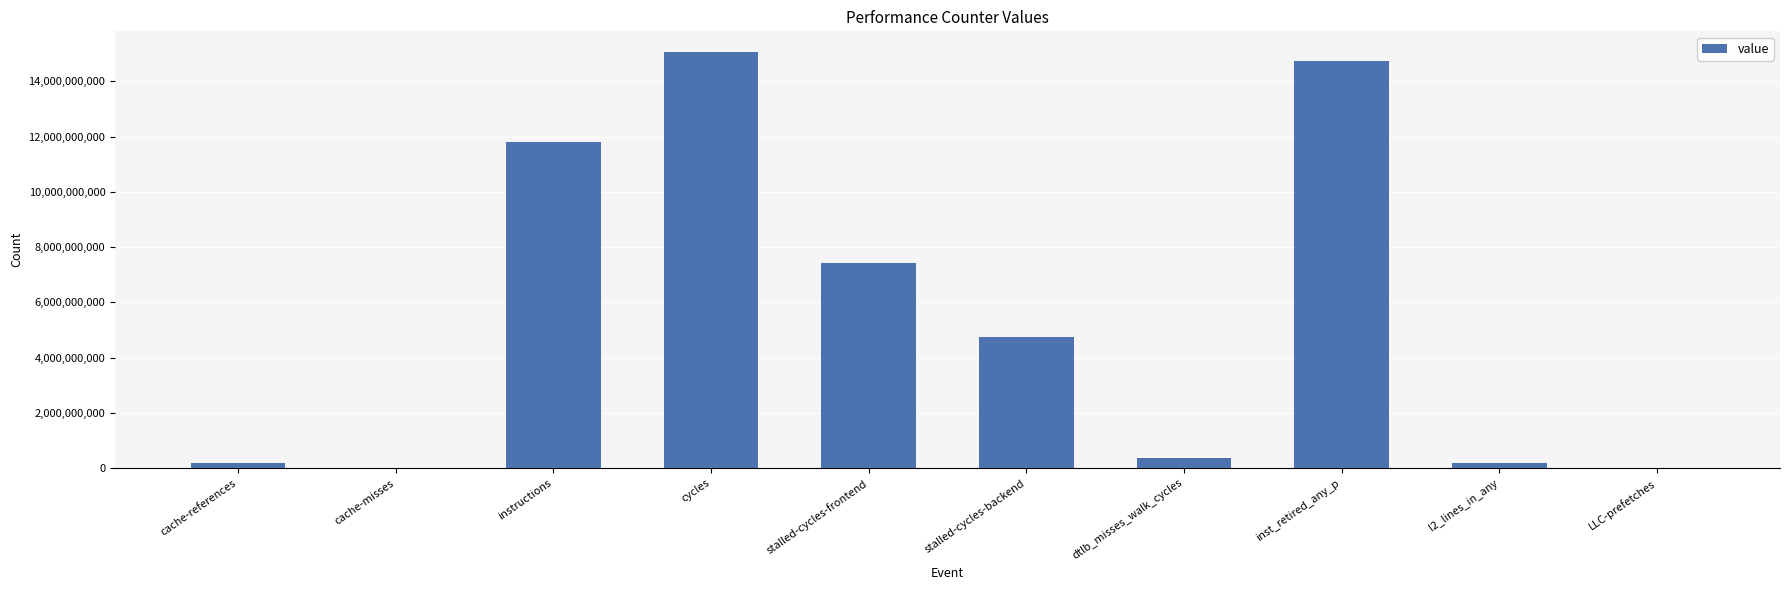

What is the greatest value displayed?

15061525852